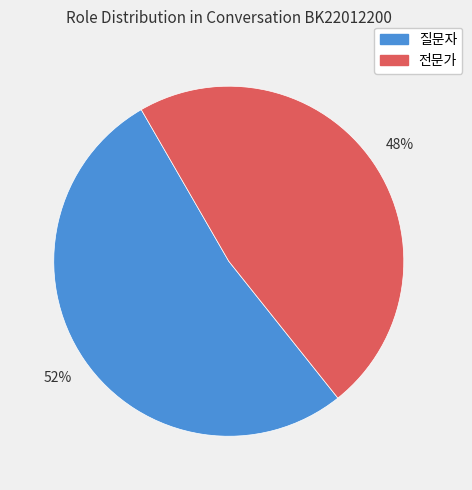

To the nearest percent, what is the average slice percentage?

50%